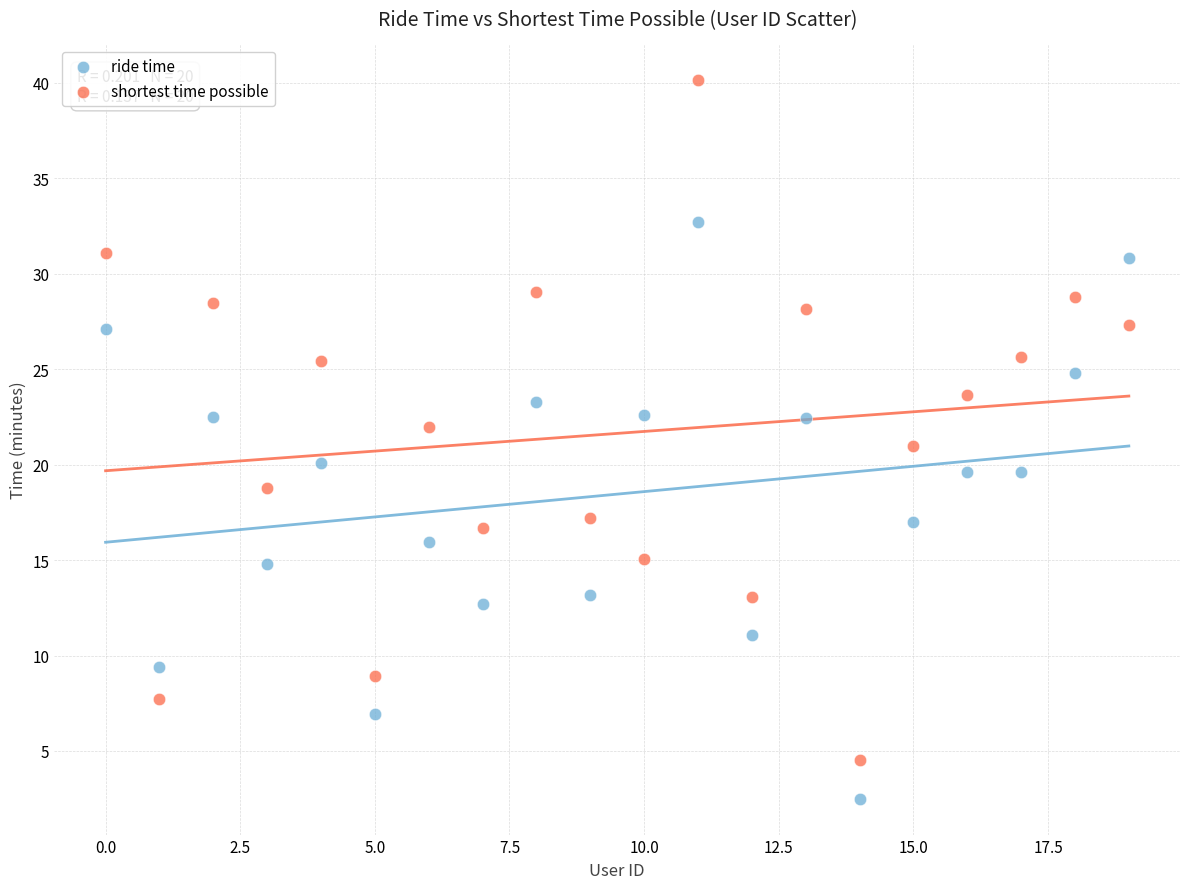

Which series has the widest spread of Y values?

shortest time possible